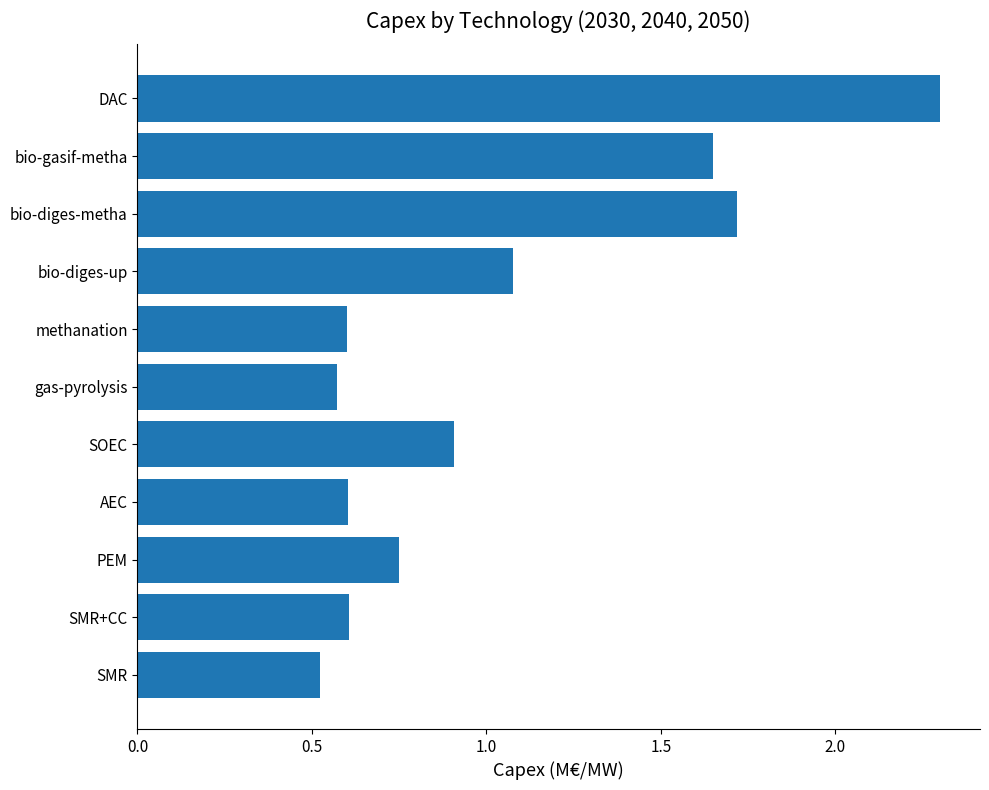

What is the approximate value at SMR?

0.5